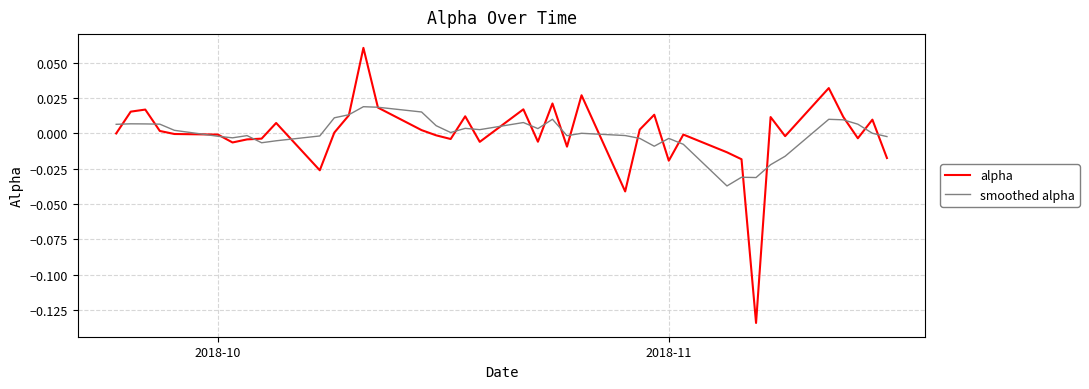

List the series in order of their peak value, highest first.

alpha, smoothed alpha